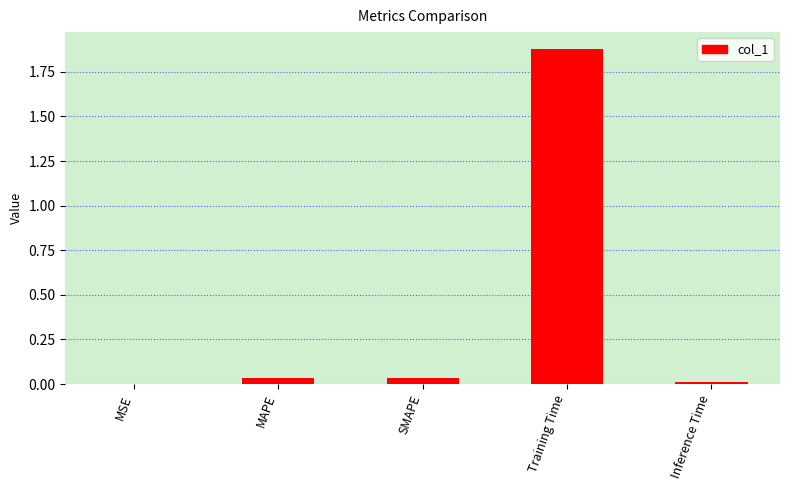

The value at Training Time is 2.6. True or false?

False